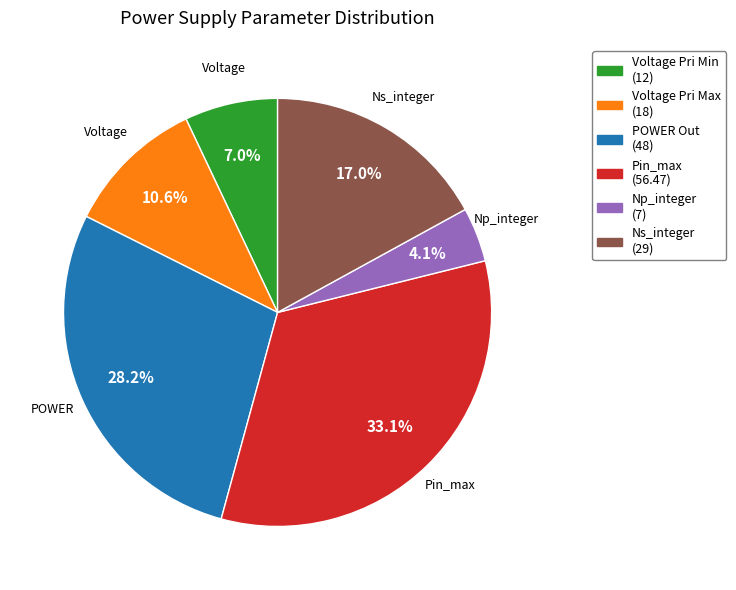

Is it true that Np_integer is 4% of the pie?

True